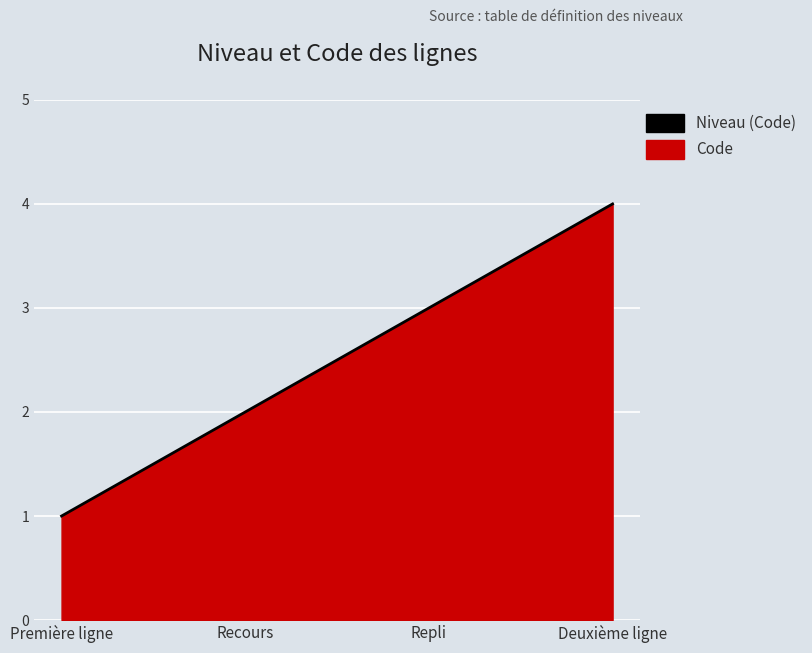

Where does the data first go above 3?

Deuxième ligne